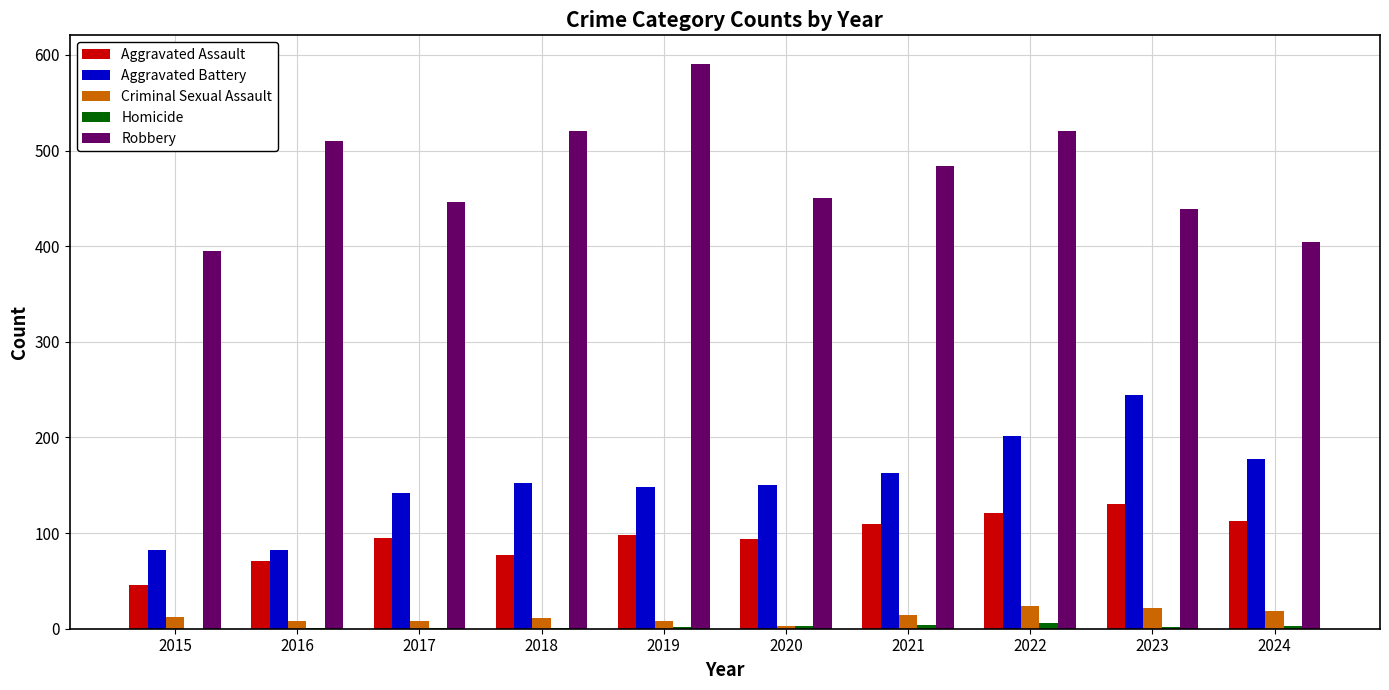

What is the maximum value shown in the chart?

591